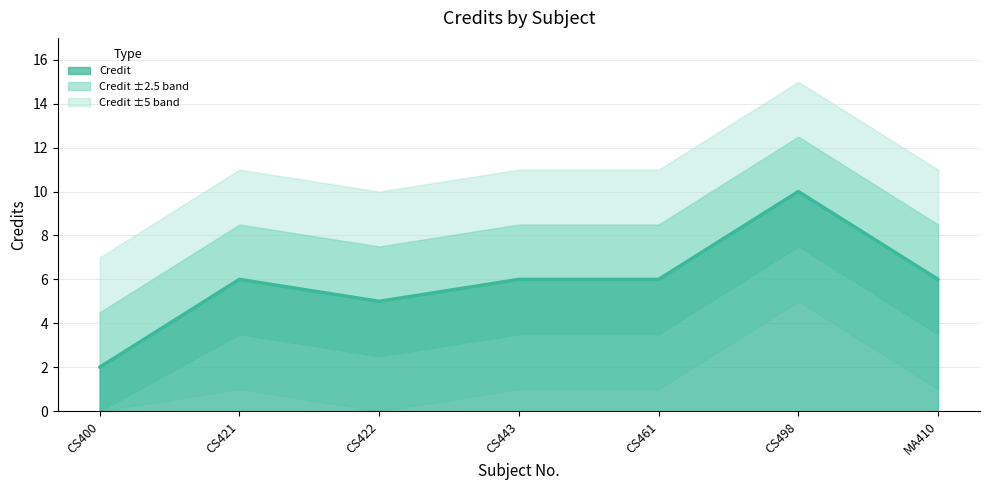

Reading left to right, extract all data points from this chart.

CS400=2	CS421=6	CS422=5	CS443=6	CS461=6	CS498=10	MA410=6